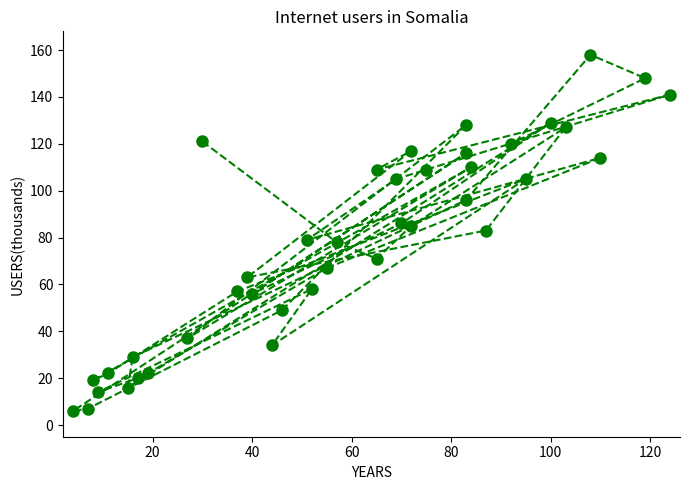

What is the difference between the maximum and minimum values?

152